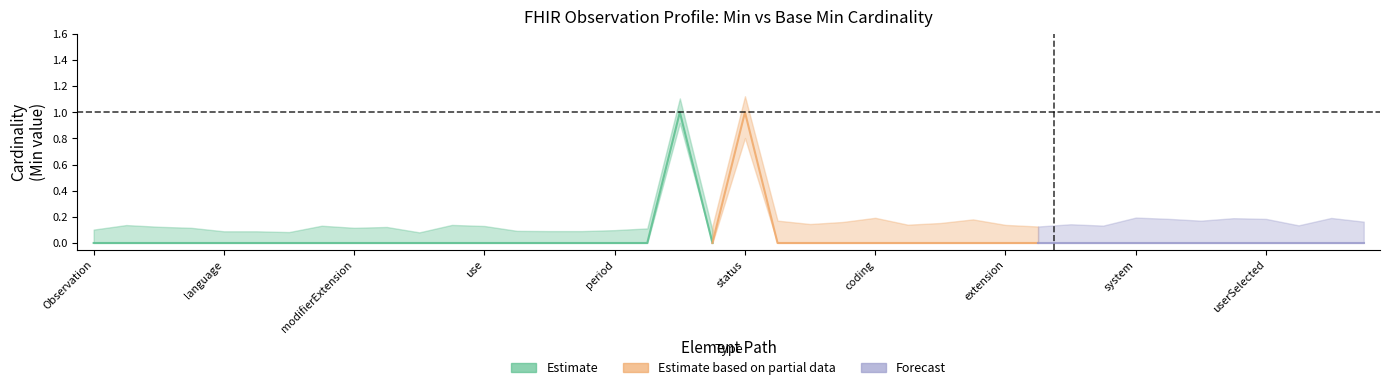

What is the greatest value displayed?

1